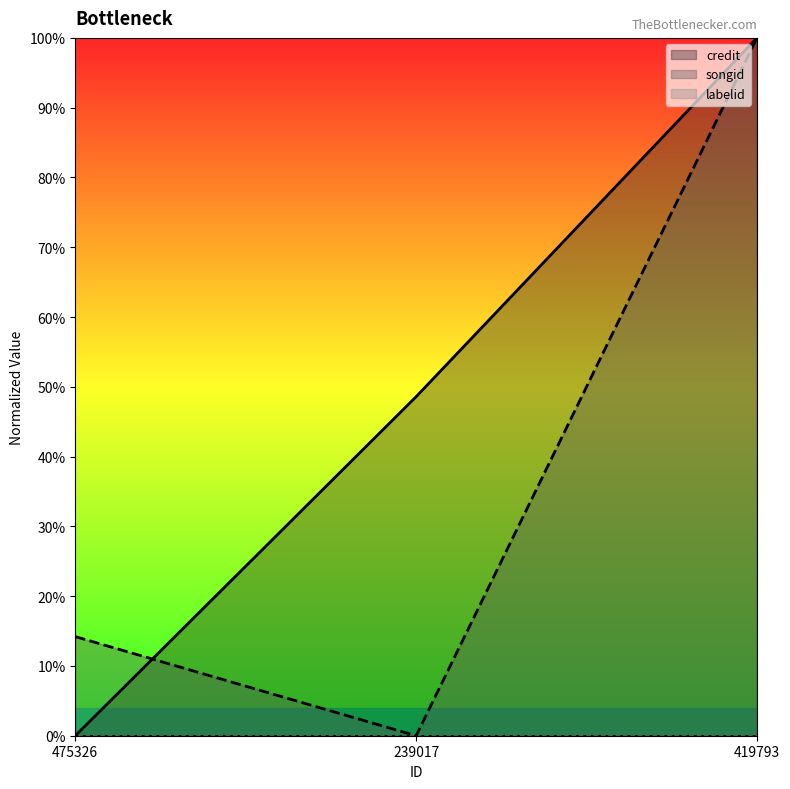

Does the chart display data point markers on the line(s)?

No